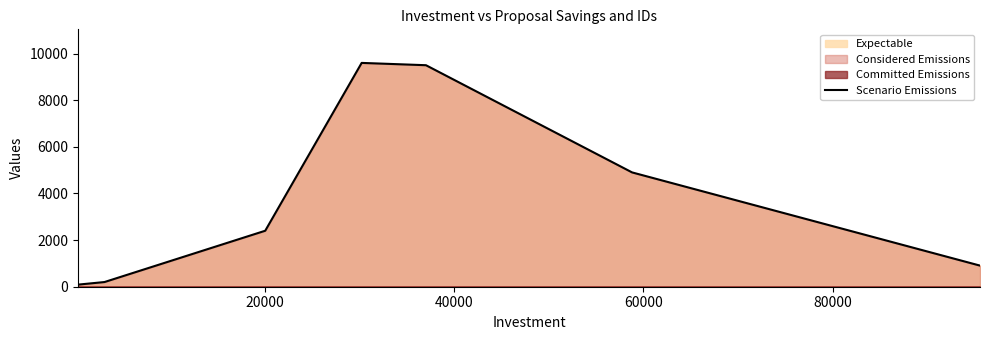

True or false: the data has more than 1 interior local peaks.

False